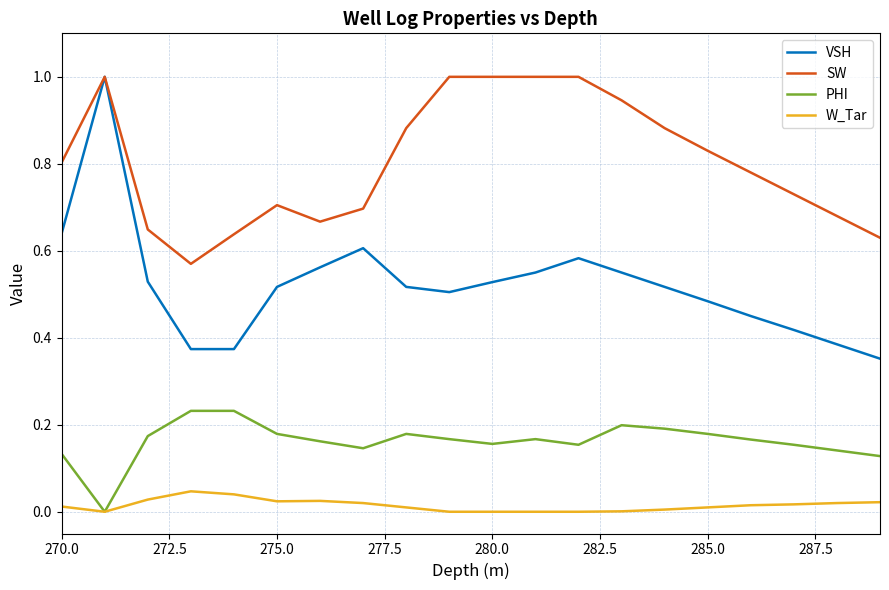

How many lines are shown in the chart?

4